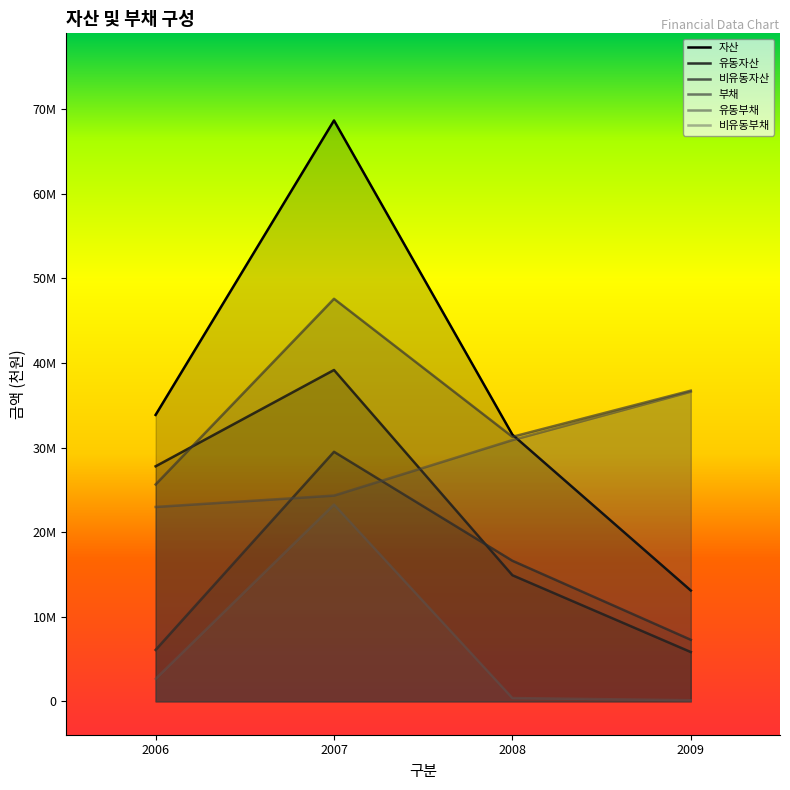

Is it true that 유동자산 equals 17239569 at 2007?

False